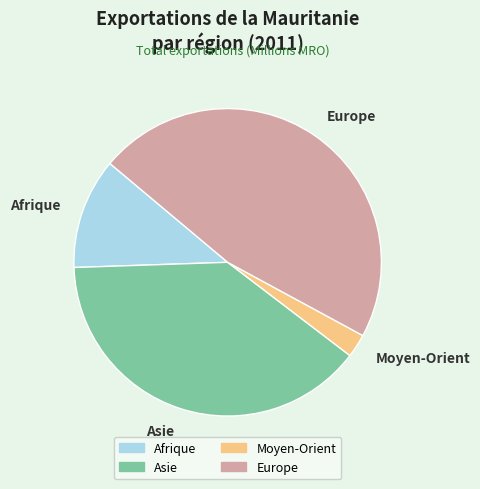

Which slice is the largest?

Europe